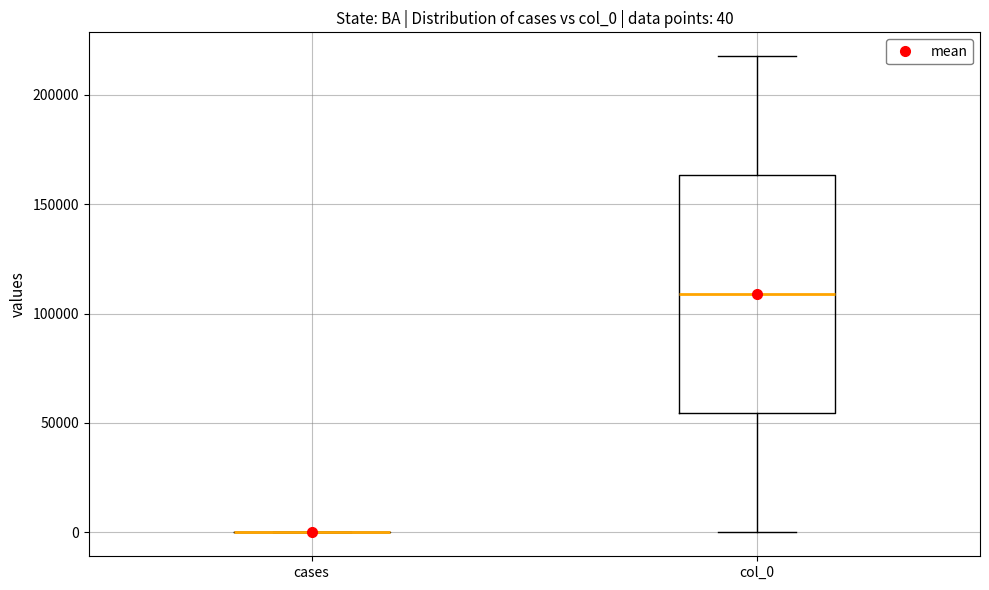

Which box is the tallest, from its lower edge to its upper edge?

col_0